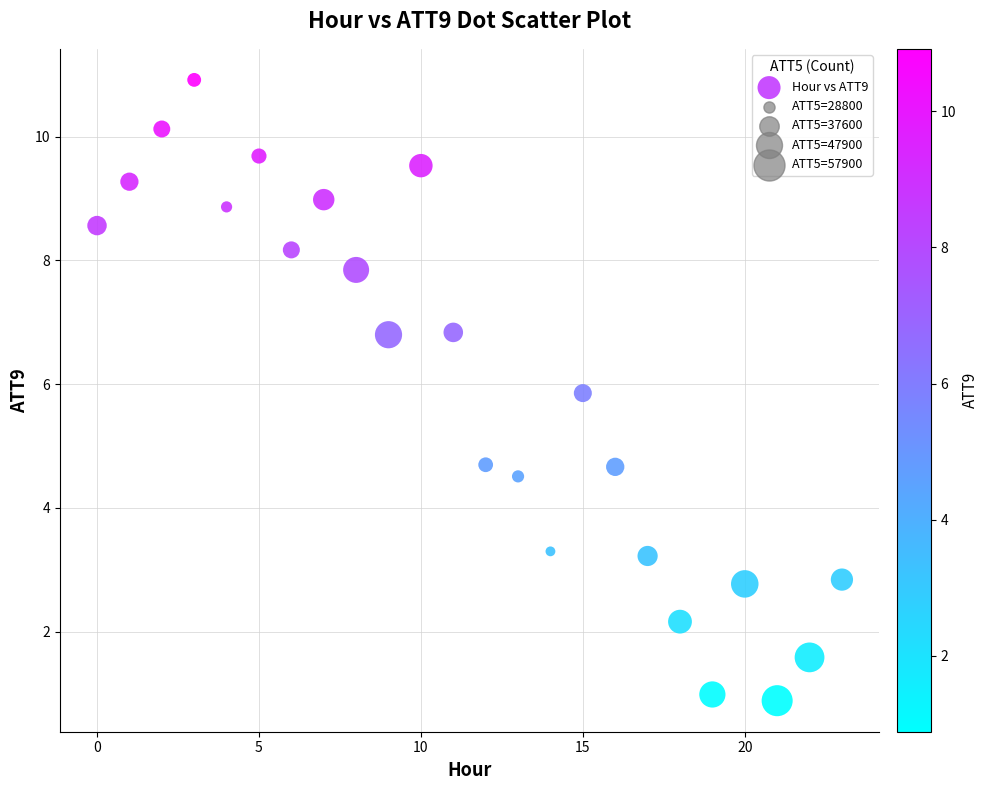

How many data points are displayed?

24